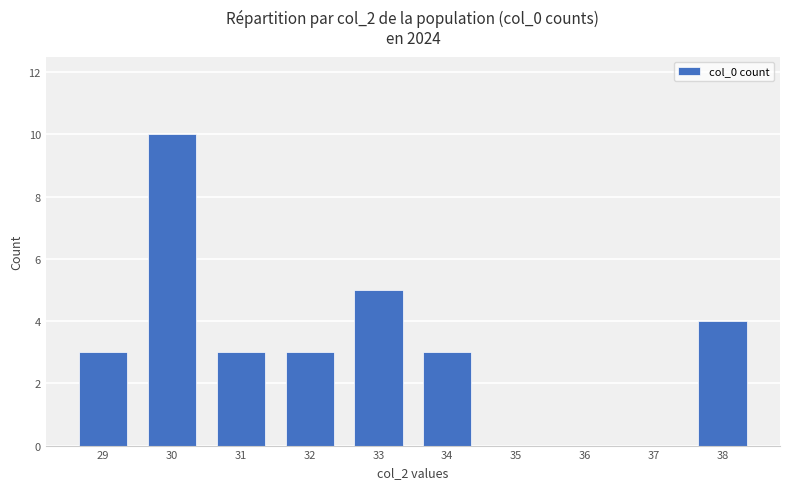

What is the sum of the values at 36 and 33?

5